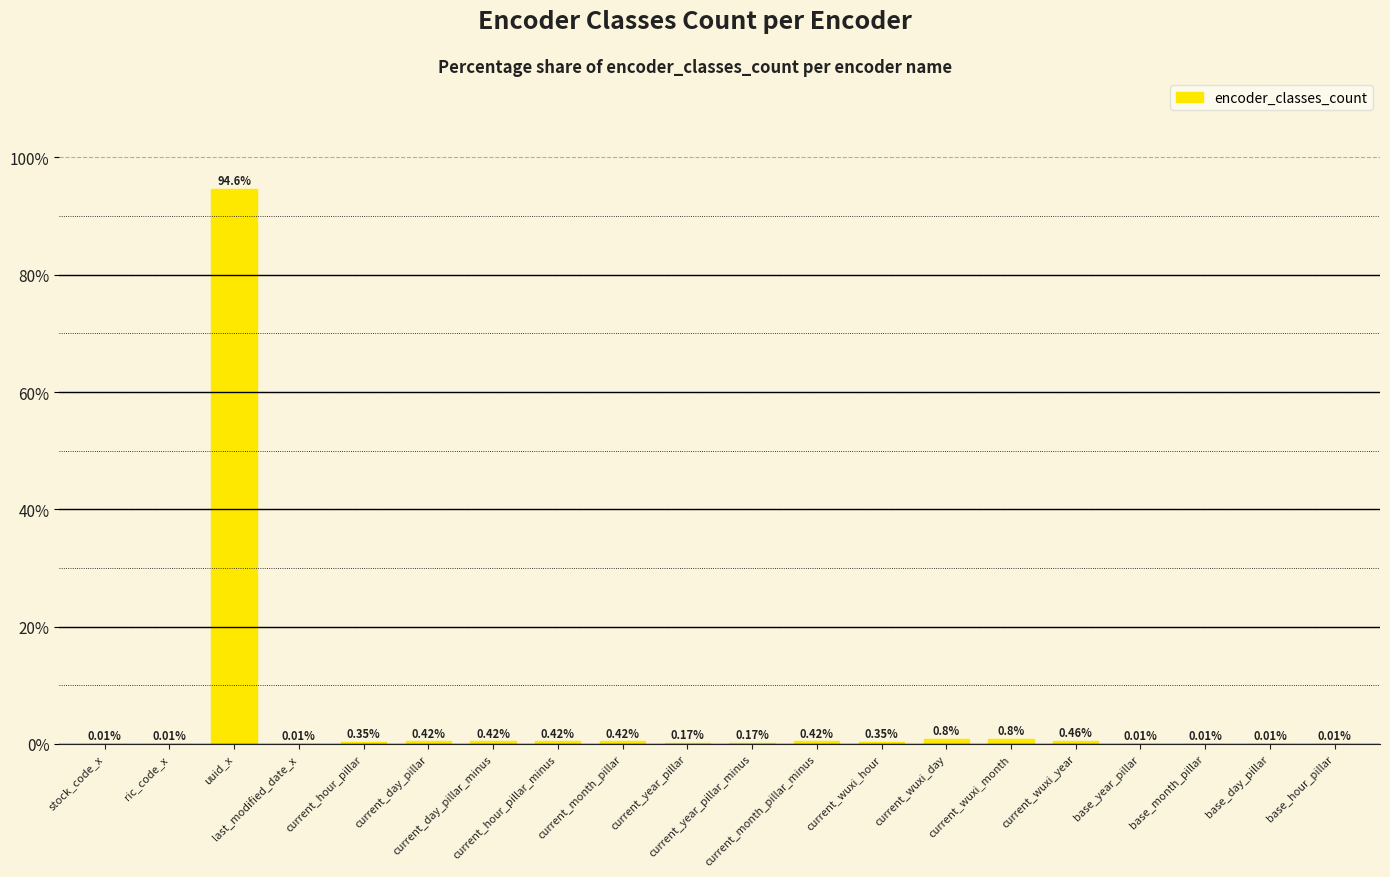

What is the sum of all values?

100.0